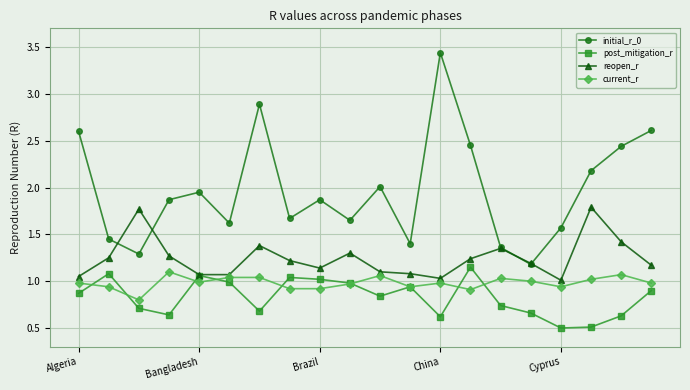

True or false: initial_r_0 and current_r intersect in this chart.

False